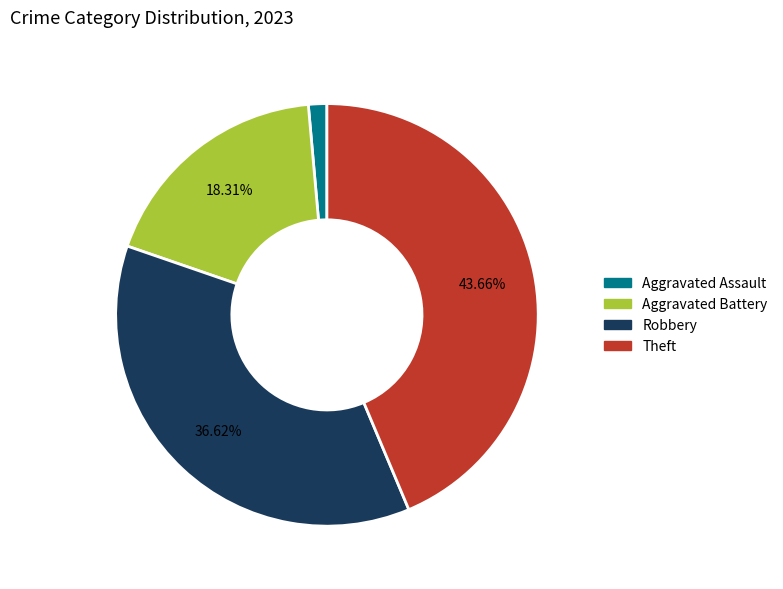

What percentage is NOT represented by Aggravated Battery?

81.7%